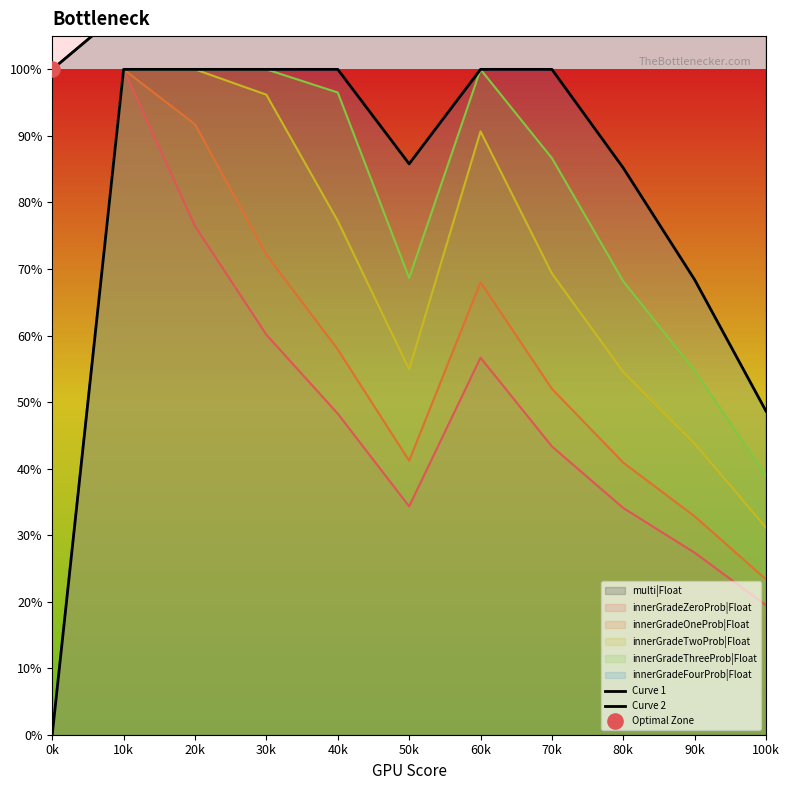

Which series has the widest spread of Y values?

multi|Float